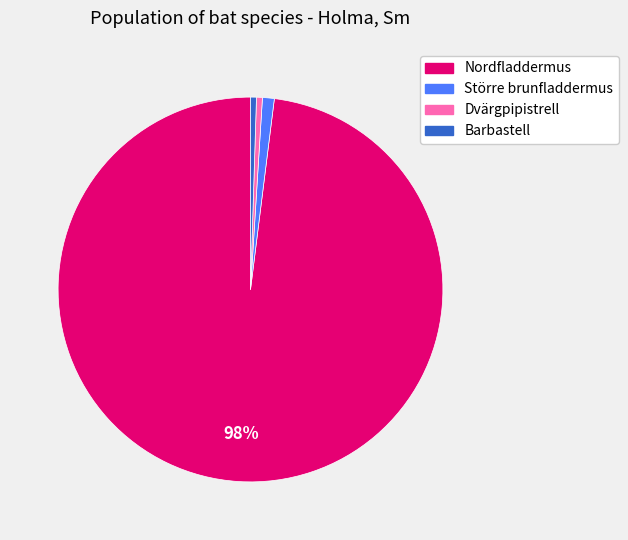

How many slices are in this pie chart?

4